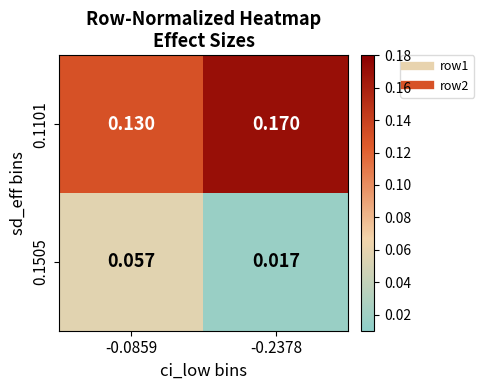

Count the number of data series in this chart.

2